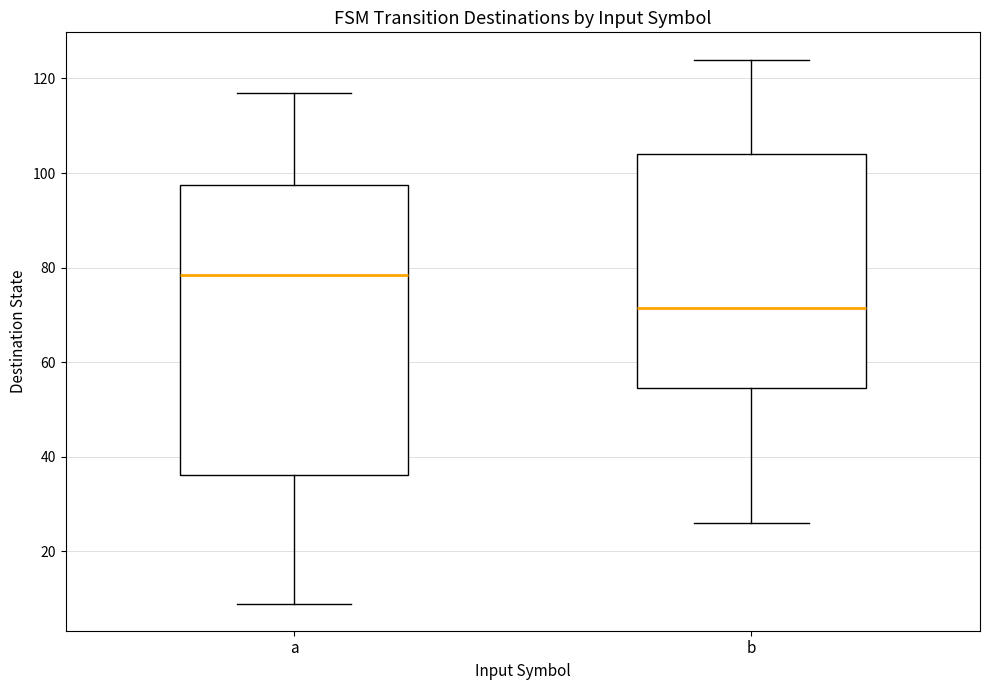

Which box is the tallest, from its lower edge to its upper edge?

a